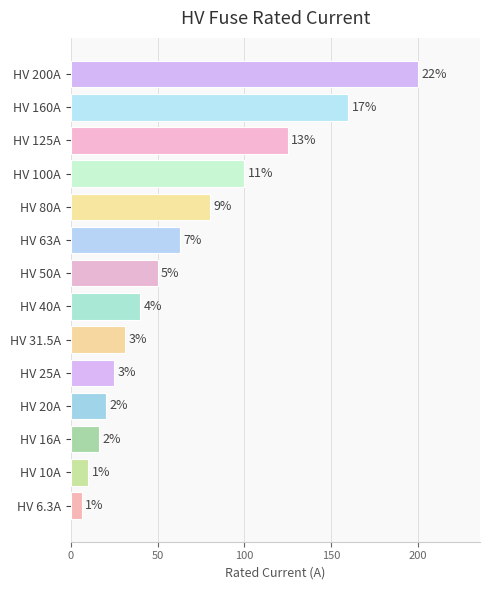

Are the bars horizontal?

Yes